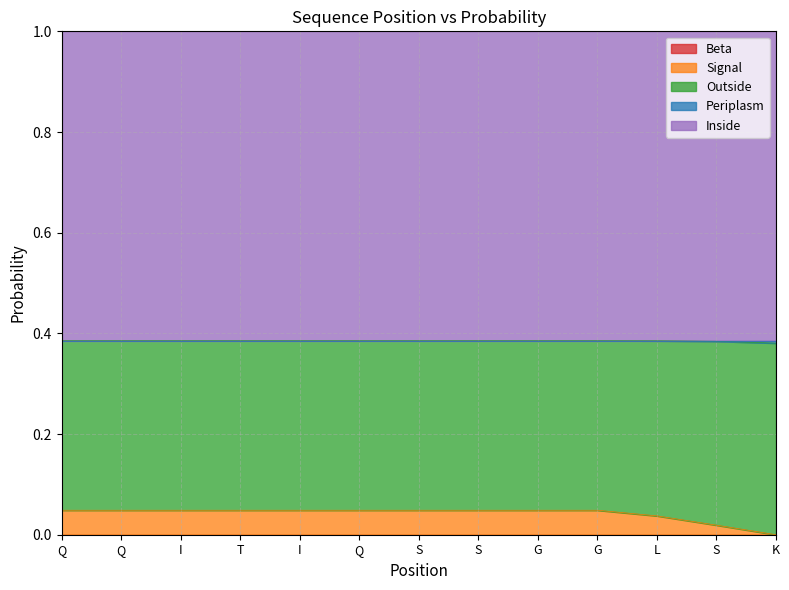

At which category is the sum across all series the highest?

Q